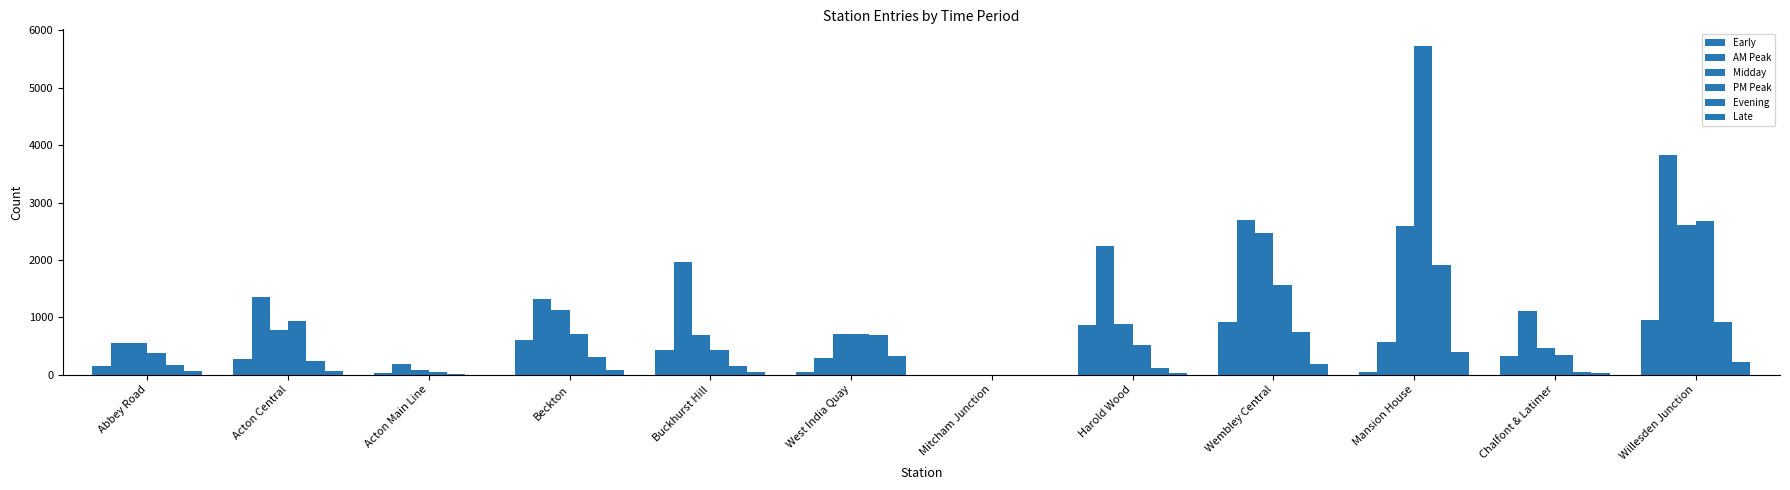

Are the bars grouped side by side (vs. stacked)?

Yes